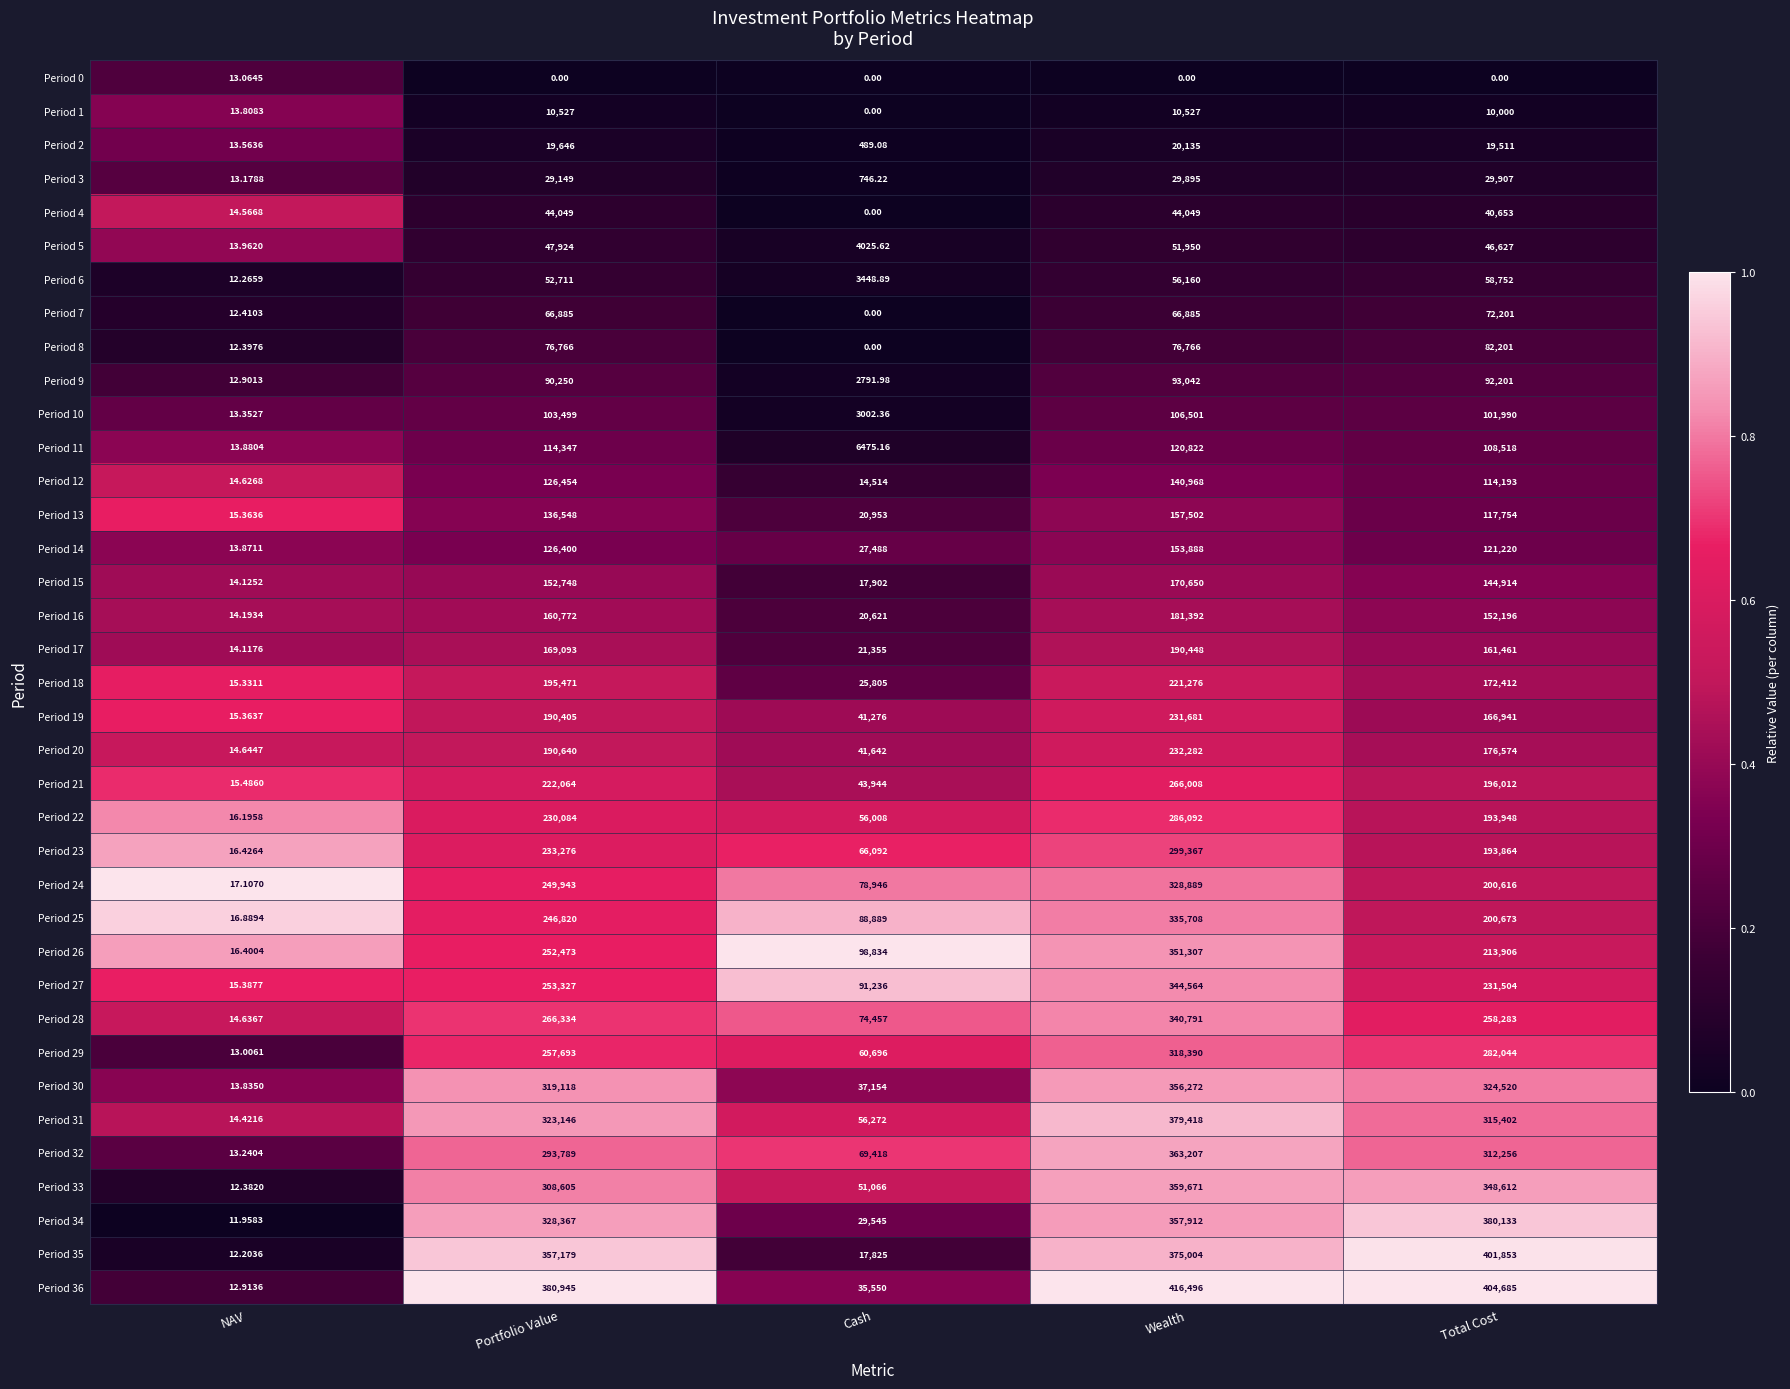

At which label is Period 23 closest to 149691?

Total Cost